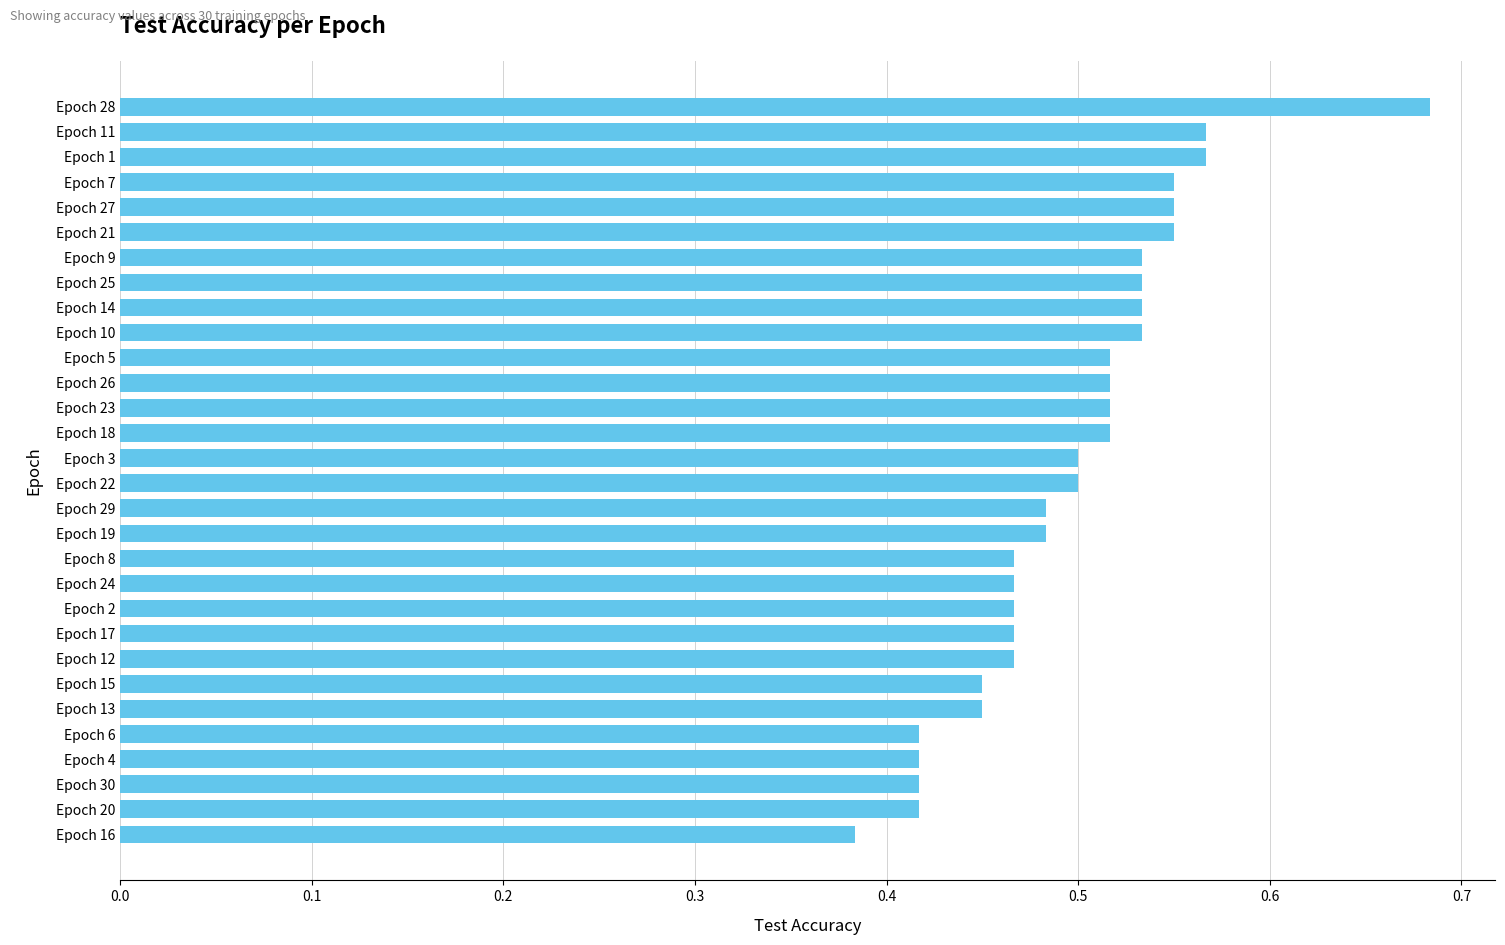

Are the bars horizontal?

Yes